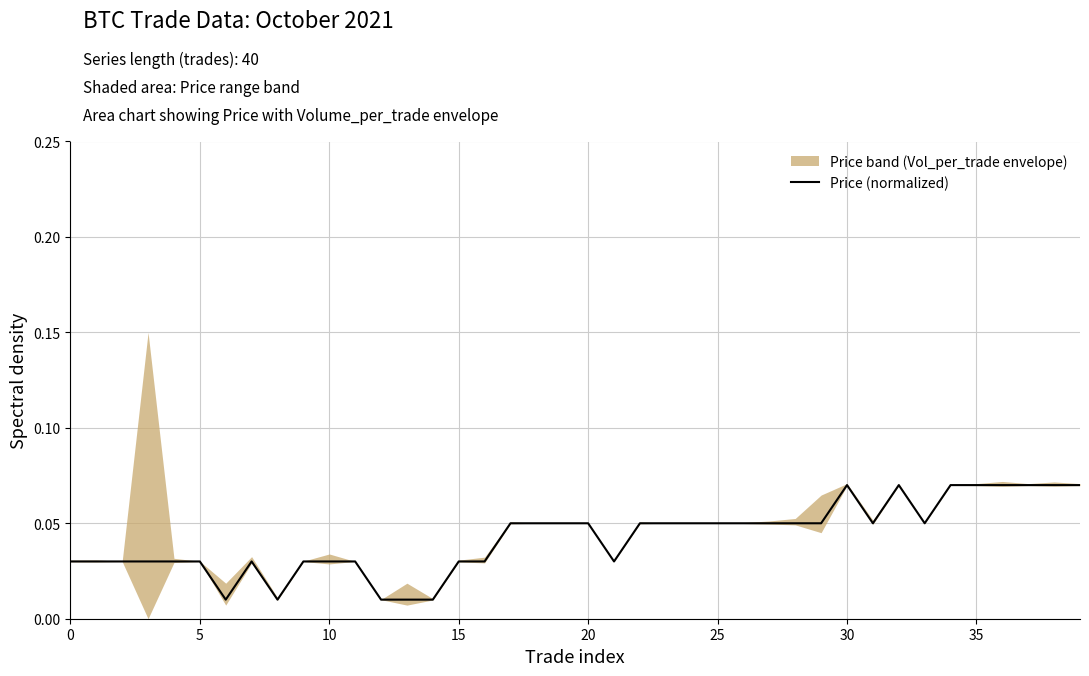

Which has a higher value, 10 or 37?

37